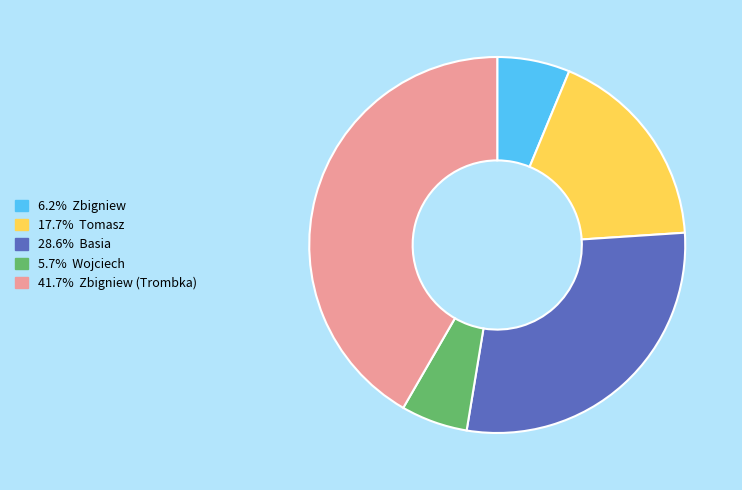

Is there a majority slice in this chart?

No